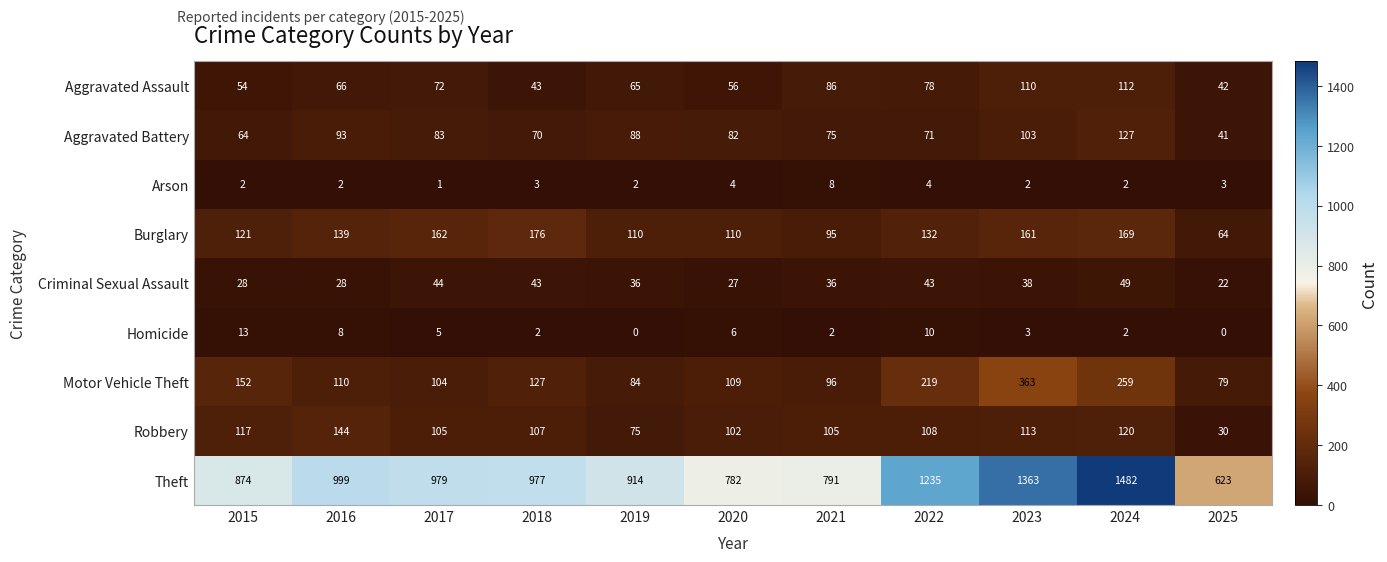

What is the sum of the Arson values at 2020 and 2019?

6